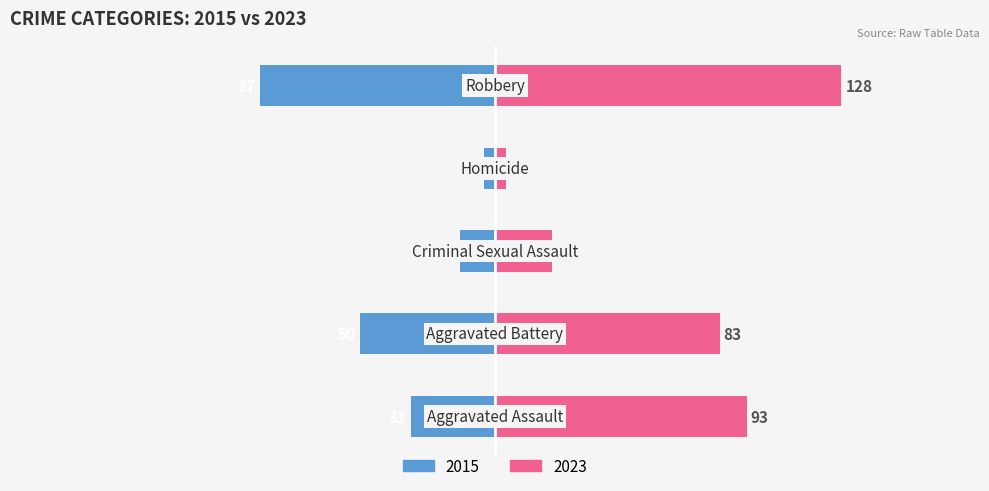

Is the value of Robbery at 2018 greater than the value of Homicide at 2016?

Yes